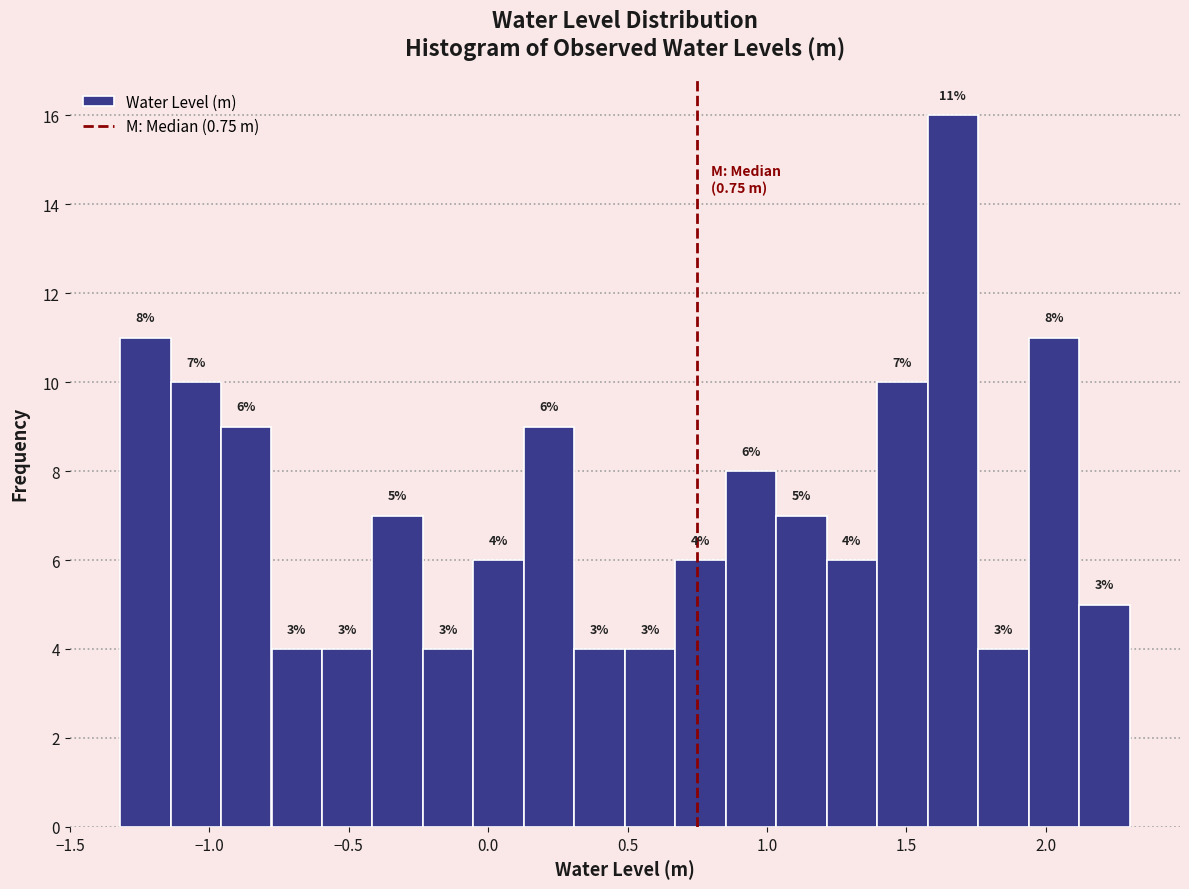

Read against the x-axis, roughly where is the centre of the tallest bar?

1.65